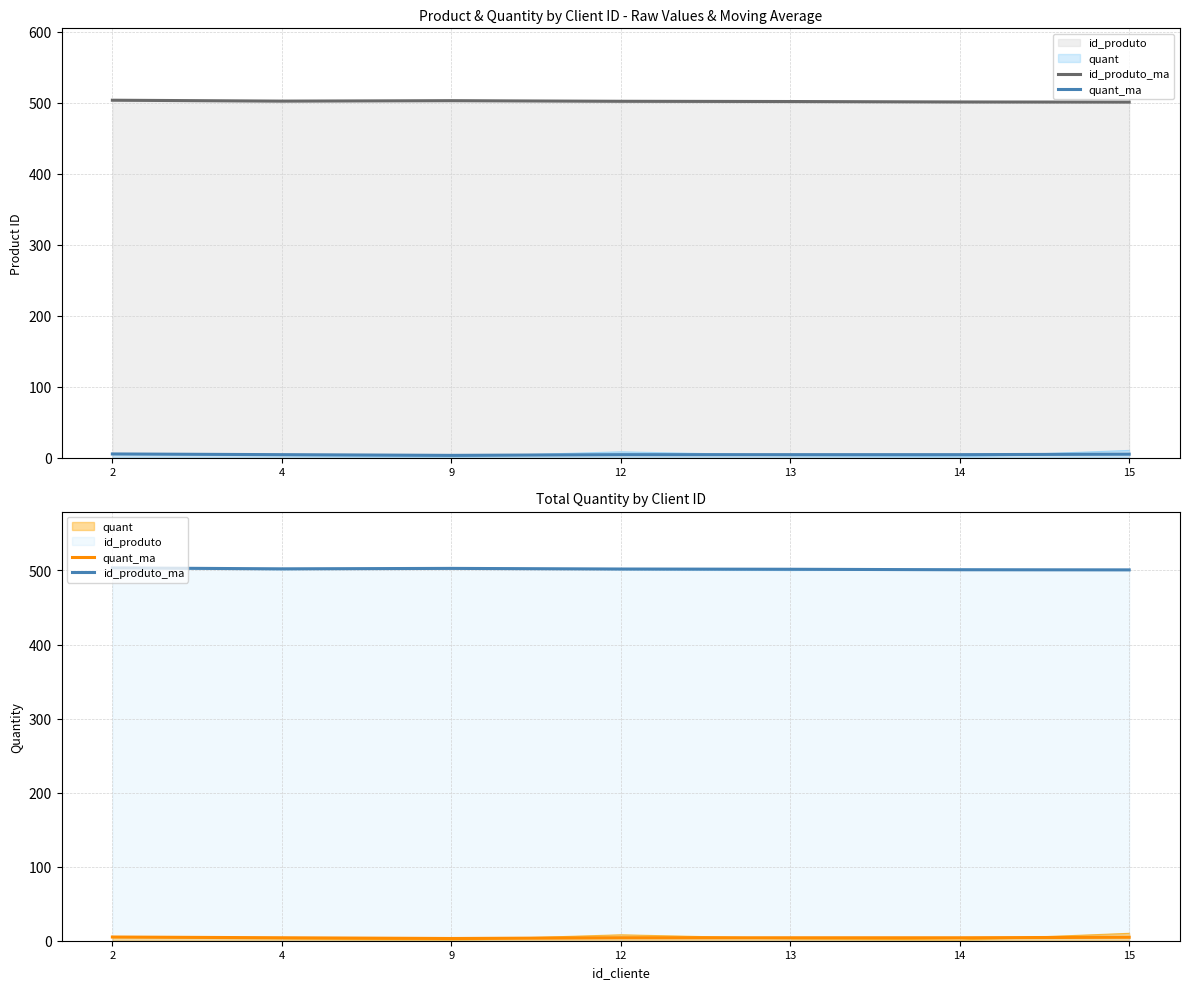

Reading left to right, extract all data points from this chart.

id_produto_ma: 503.5	502.2	502.8	502.0	501.7	501.0	500.8
quant_ma: 5.0	4.0	3.0	4.0	4.0	4.0	4.7